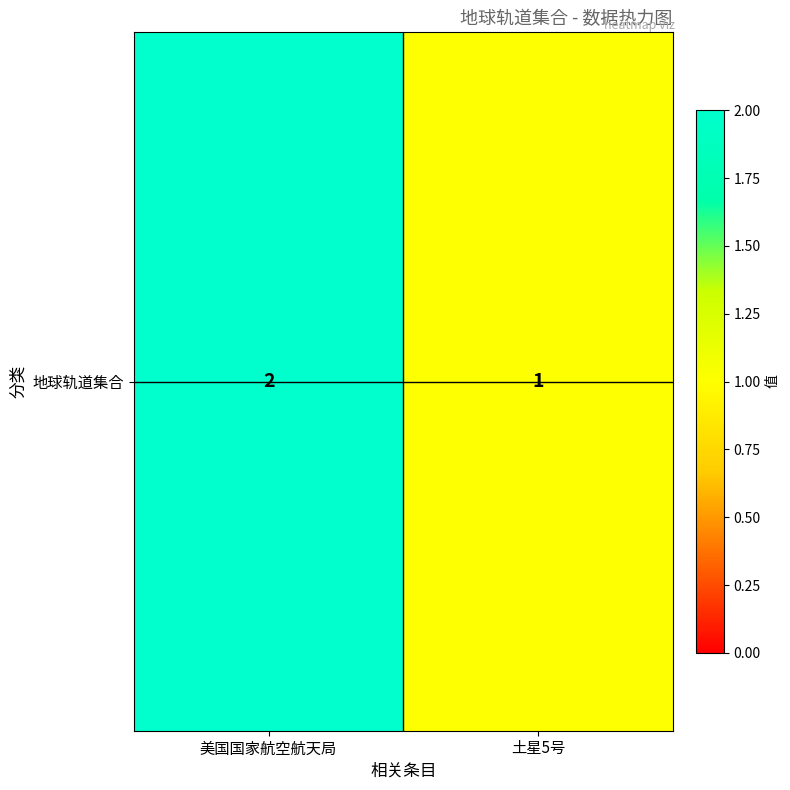

The value at 土星5号 is 1. True or false?

True